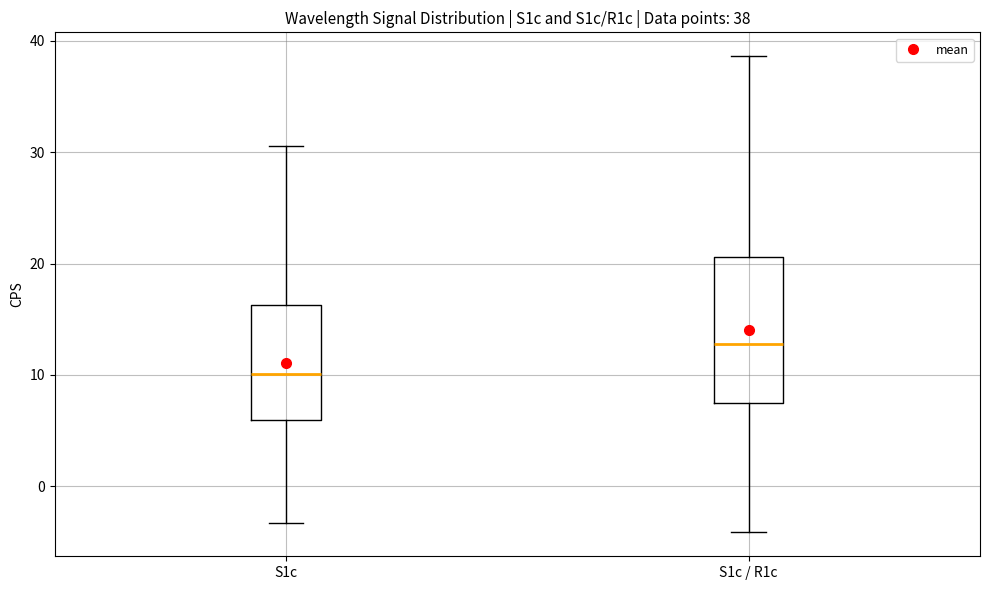

Comparing the boxes themselves (not the whiskers), which one is the tallest?

S1c / R1c